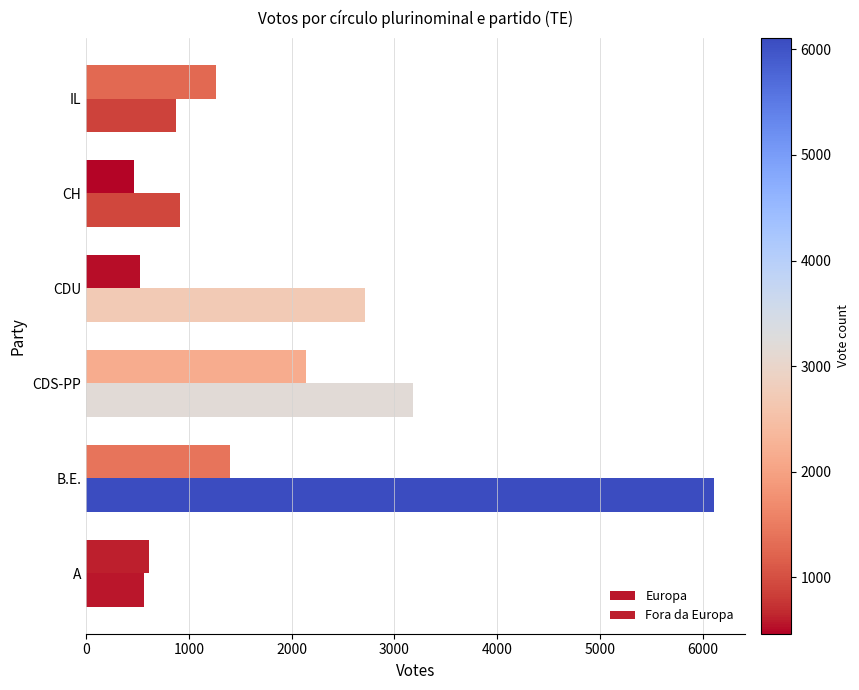

Which series has the widest spread of values?

Europa